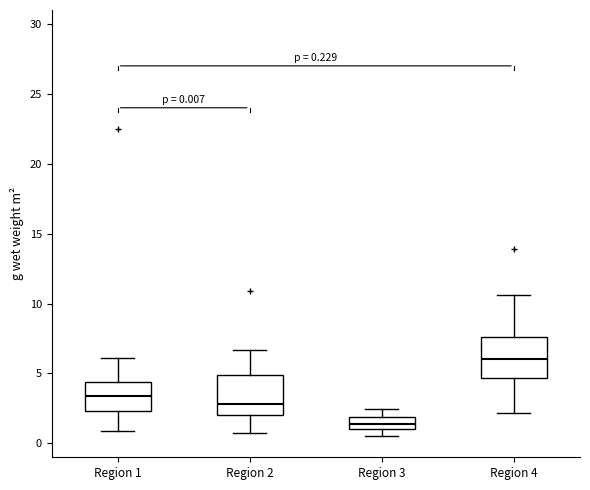

Which box's median line is the lowest?

Region 3